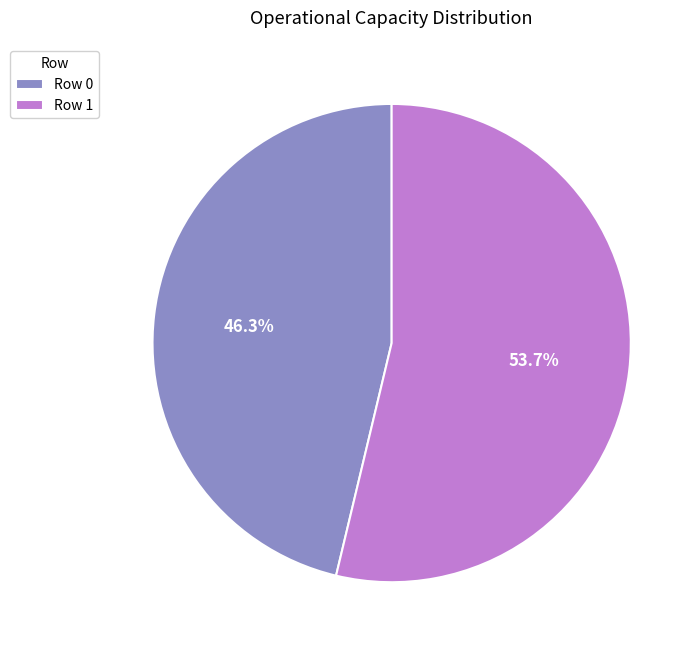

To the nearest percent, what percentage of the pie is Row 1?

54%